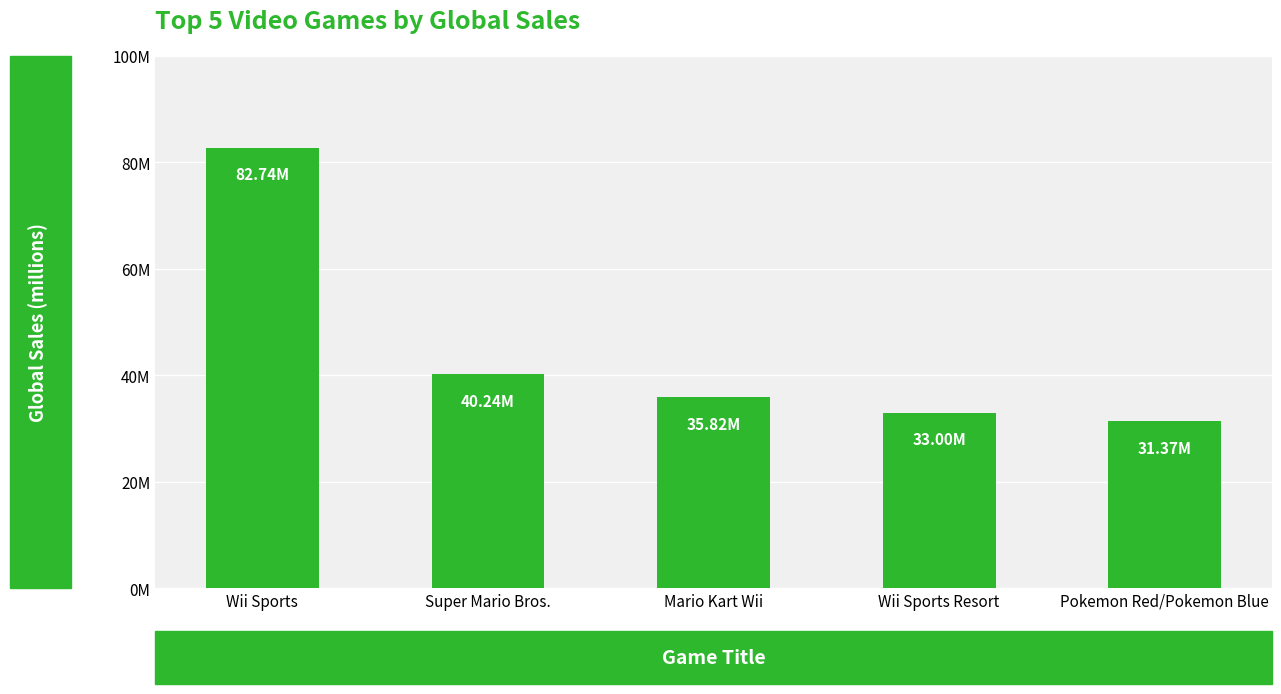

At which label is the value closest to 57?

Super Mario Bros.